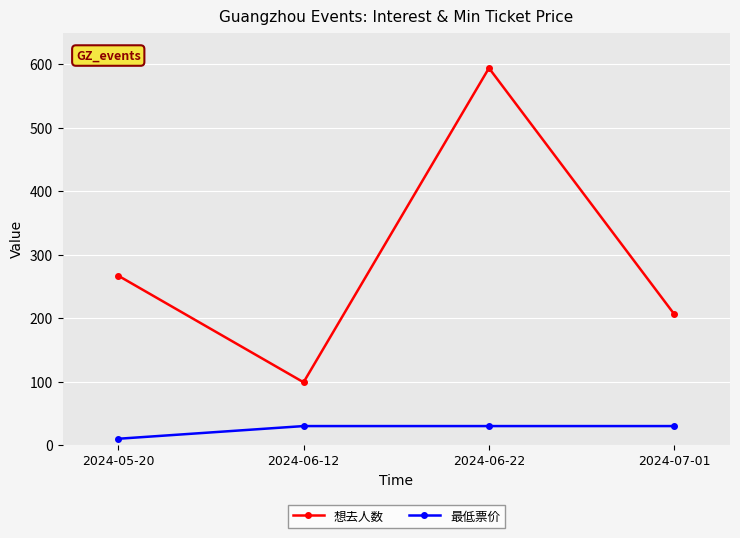

Is the value of 想去人数 at 2024-06-12 greater than the value of 最低票价 at 2024-07-01?

Yes